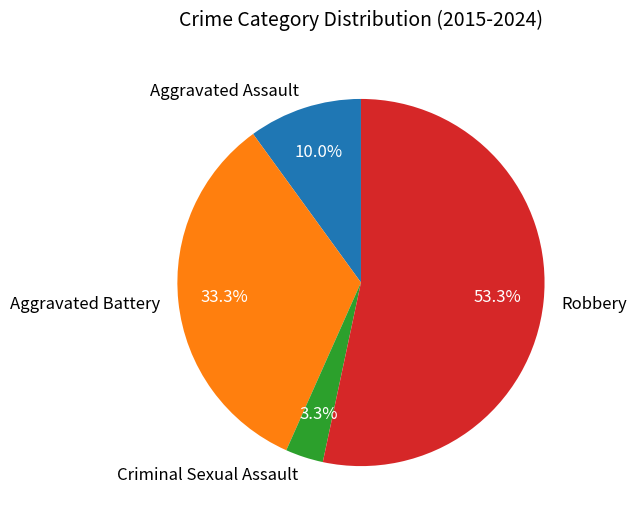

To the nearest percent, what is the combined percentage of Aggravated Battery and Robbery?

87%